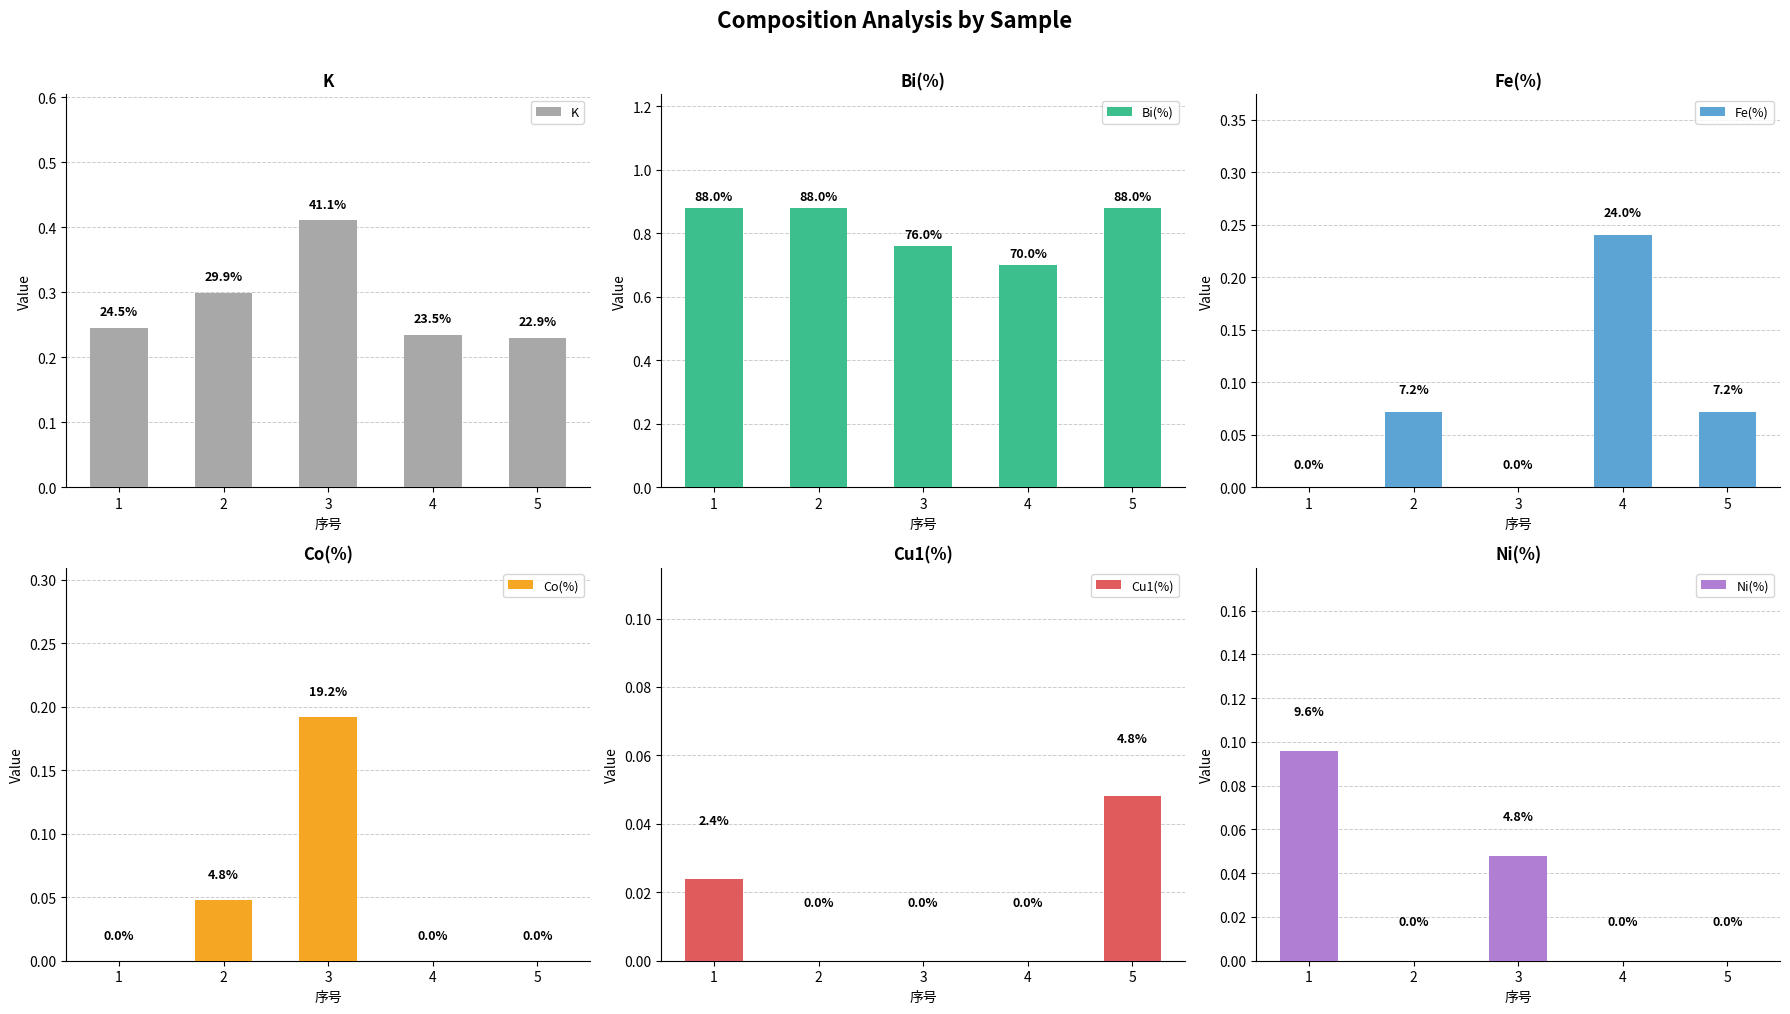

Which category has the highest value in the Fe(%) series?

4